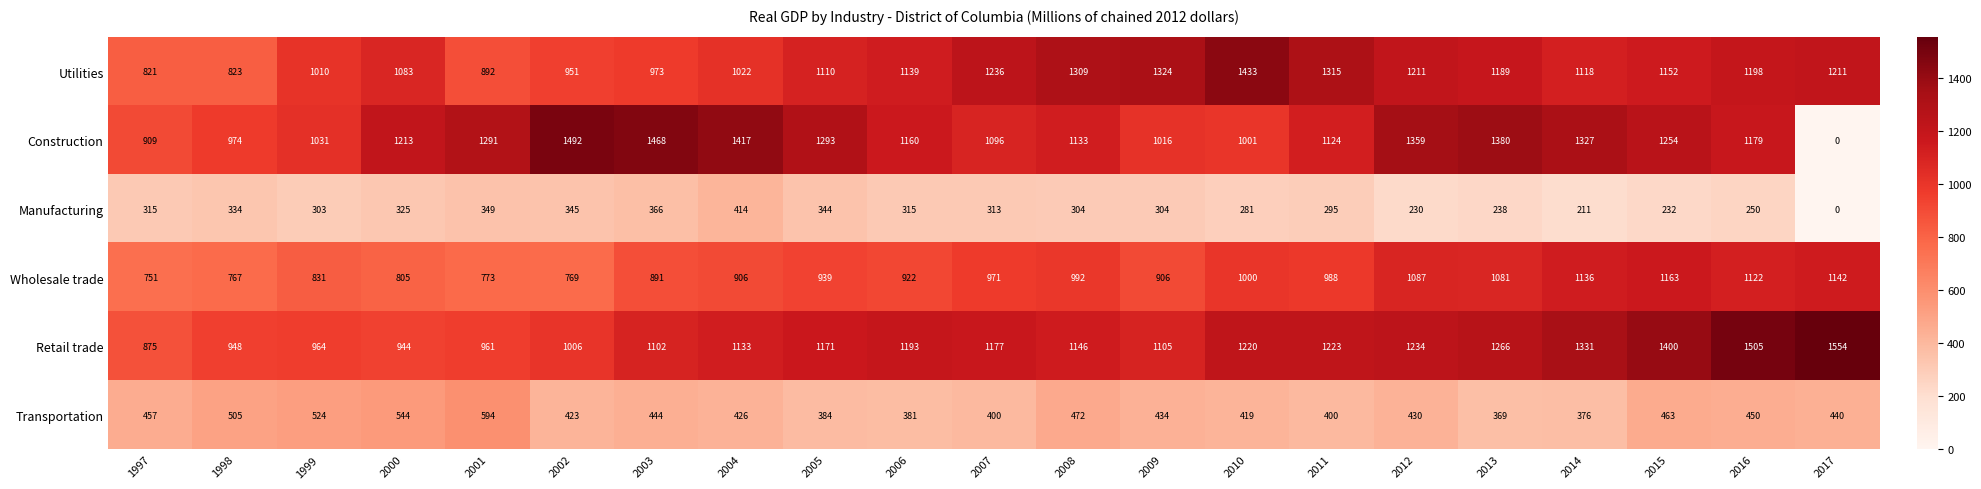

The value of Construction at 2003 is 2353. True or false?

False